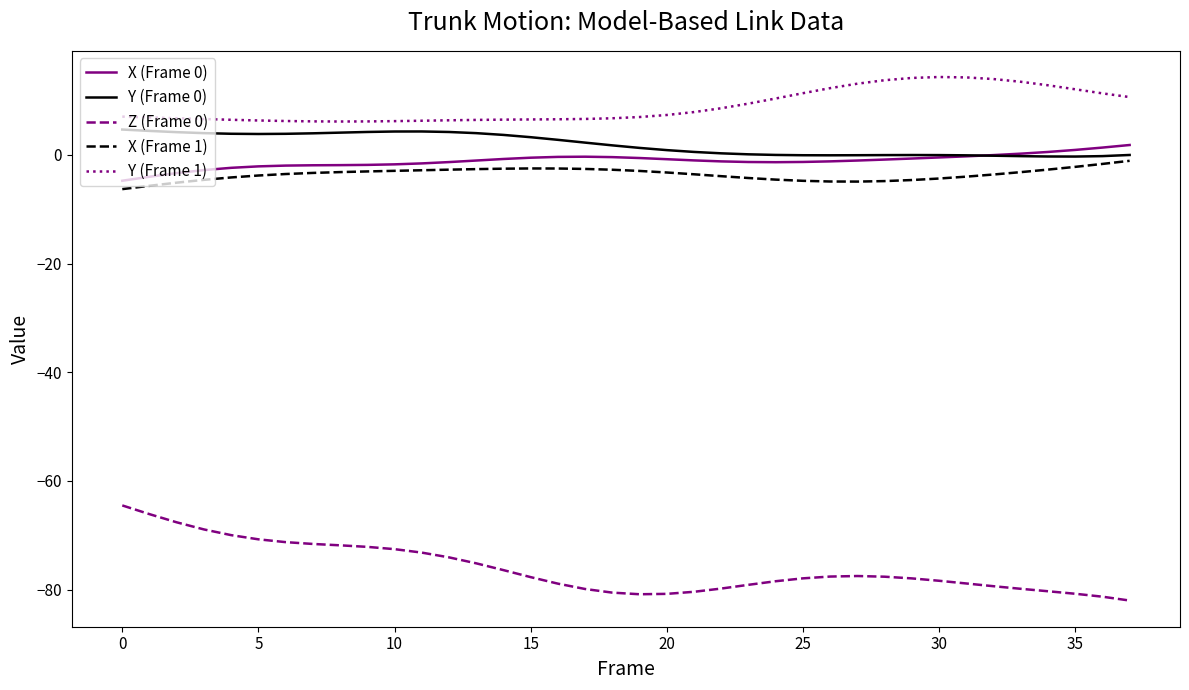

True or false: Y (Frame 1) and X (Frame 1) cross at least once.

False